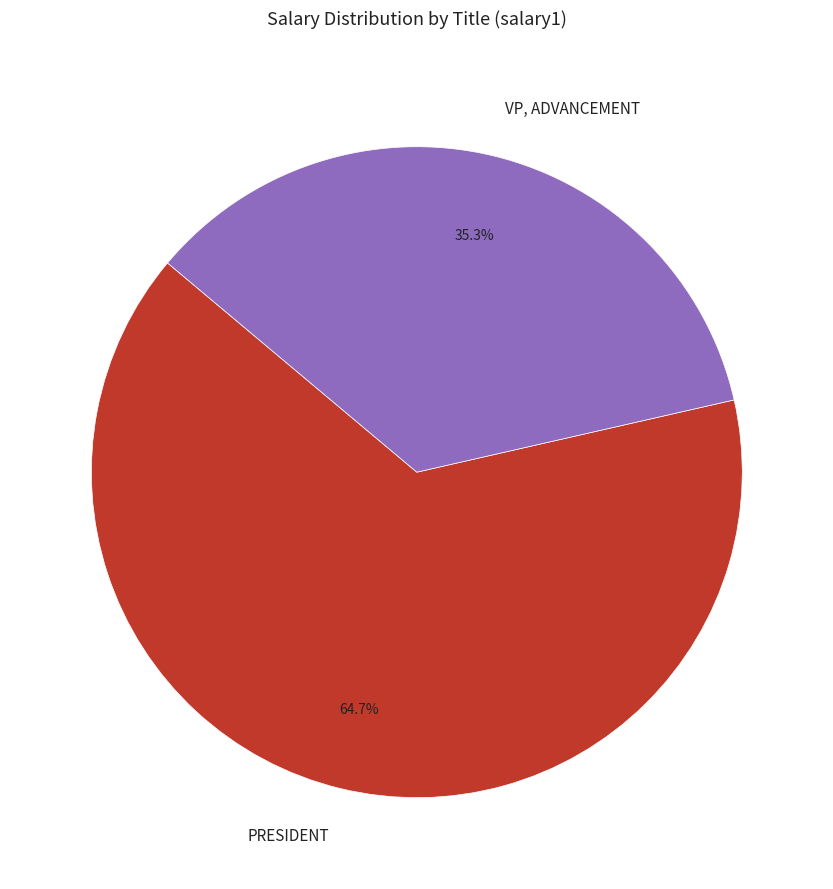

Between PRESIDENT and VP, ADVANCEMENT, which is larger?

PRESIDENT